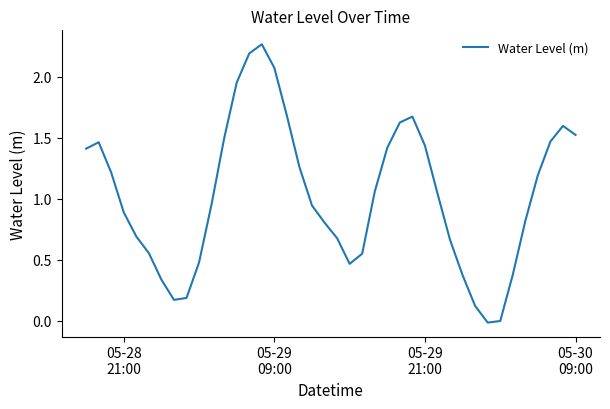

How many lines are shown in the chart?

1